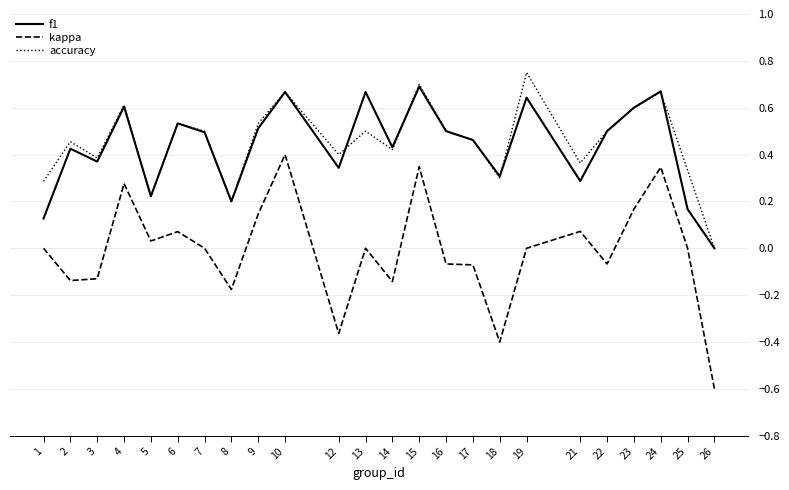

Which series has the widest spread of values?

kappa